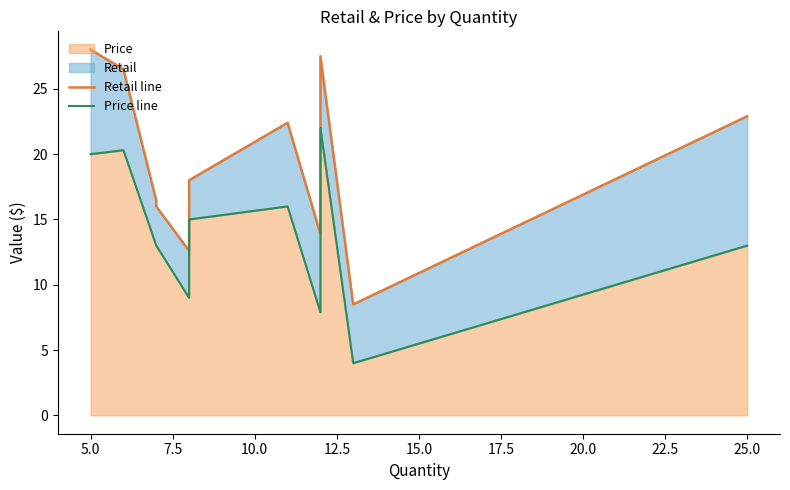

What is the highest value of the Price line series?

22.0